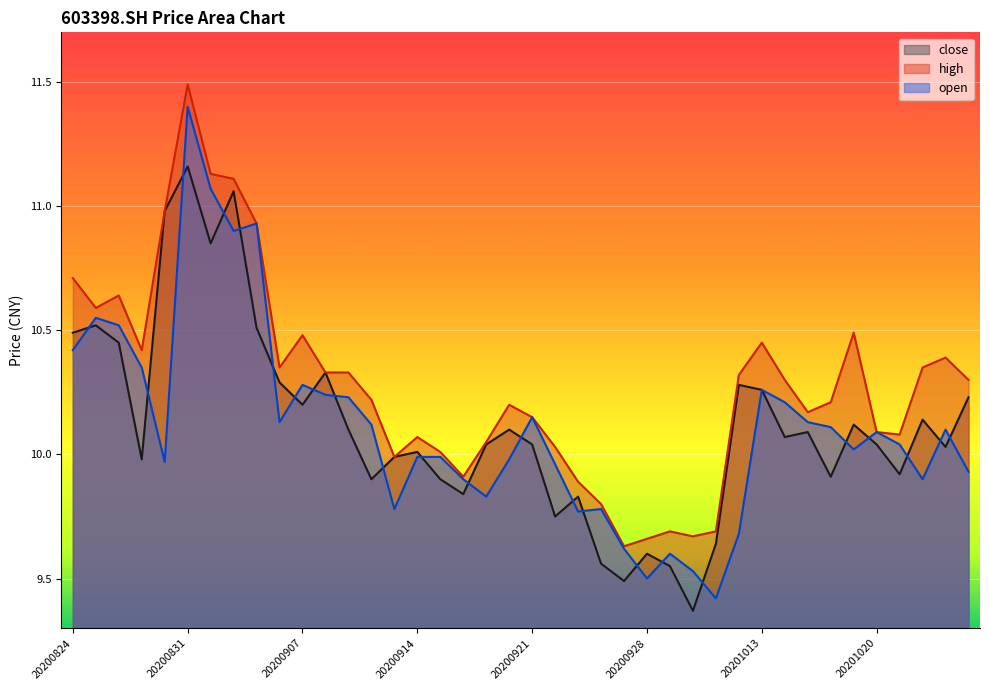

What is the value of the high point at the 6th from the left?

11.5